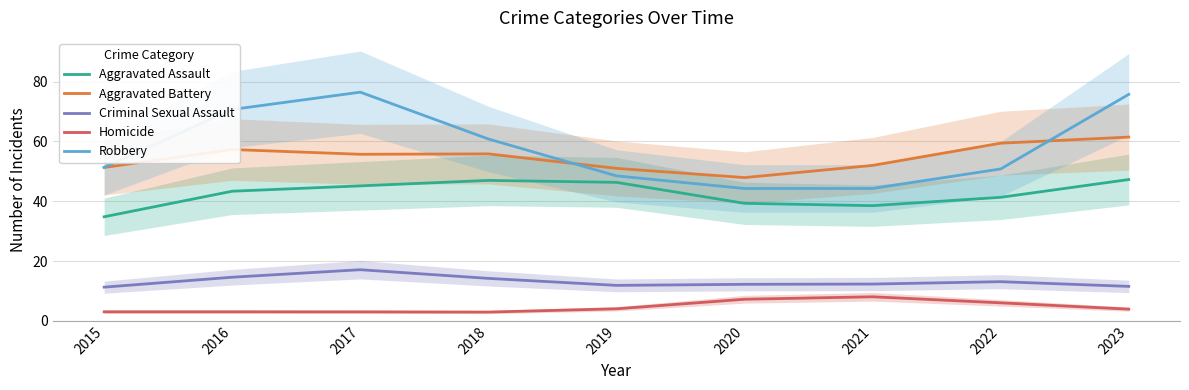

The Criminal Sexual Assault series shows 7.7 at 2016. True or false?

False